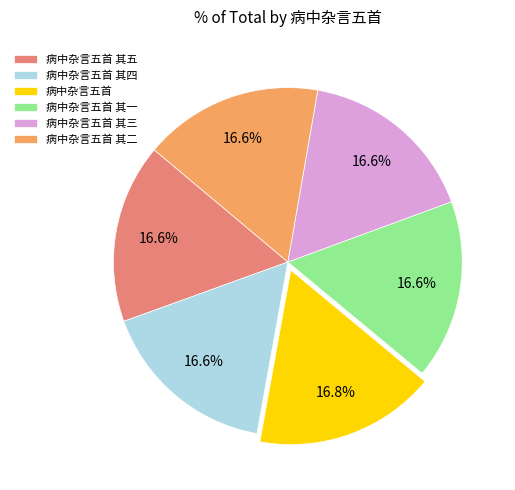

Is there a majority slice in this chart?

No